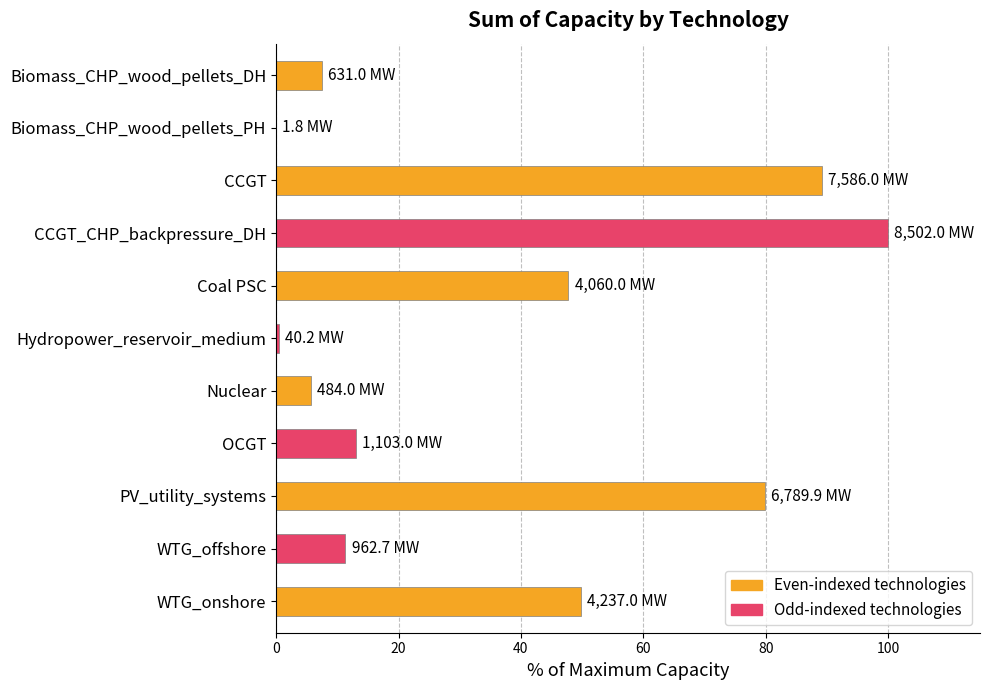

What is the approximate value at PV_utility_systems?

79.9